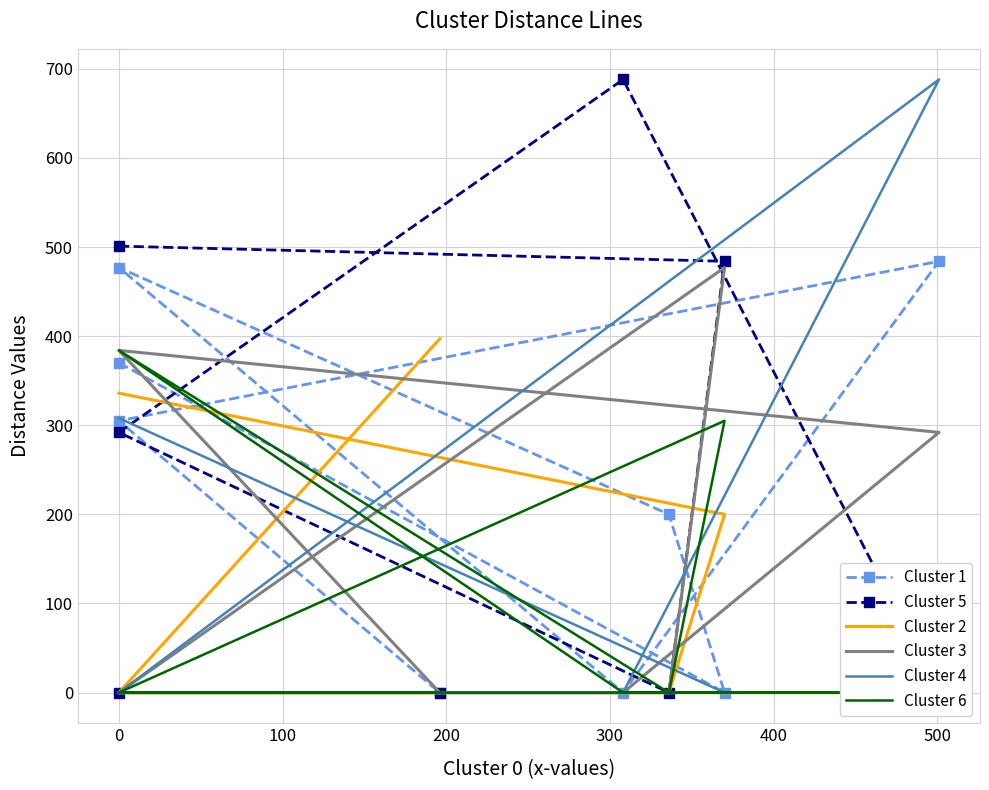

True or false: Cluster 1 and Cluster 2 intersect in this chart.

True